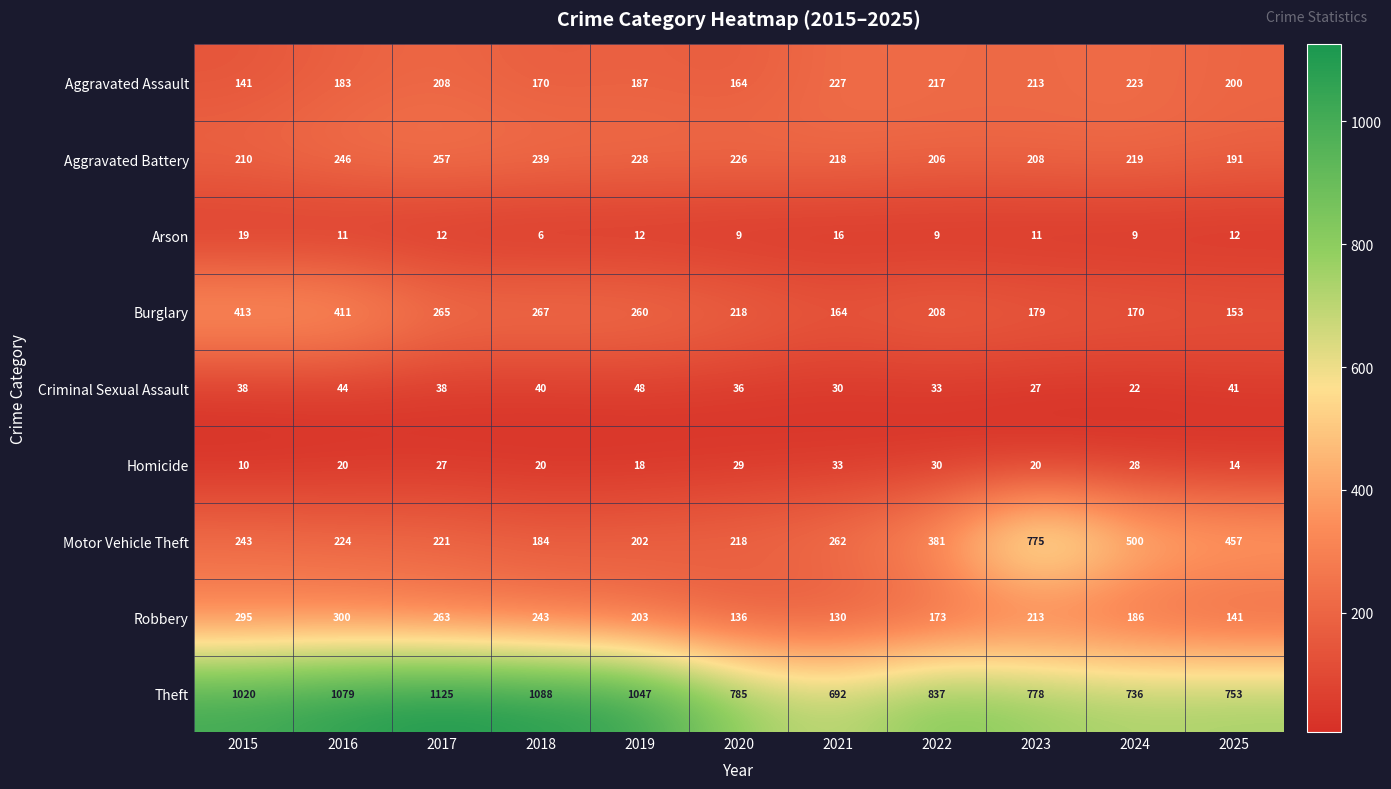

Rank the series by their maximum value, from highest to lowest.

Theft, Motor Vehicle Theft, Burglary, Robbery, Aggravated Battery, Aggravated Assault, Criminal Sexual Assault, Homicide, Arson